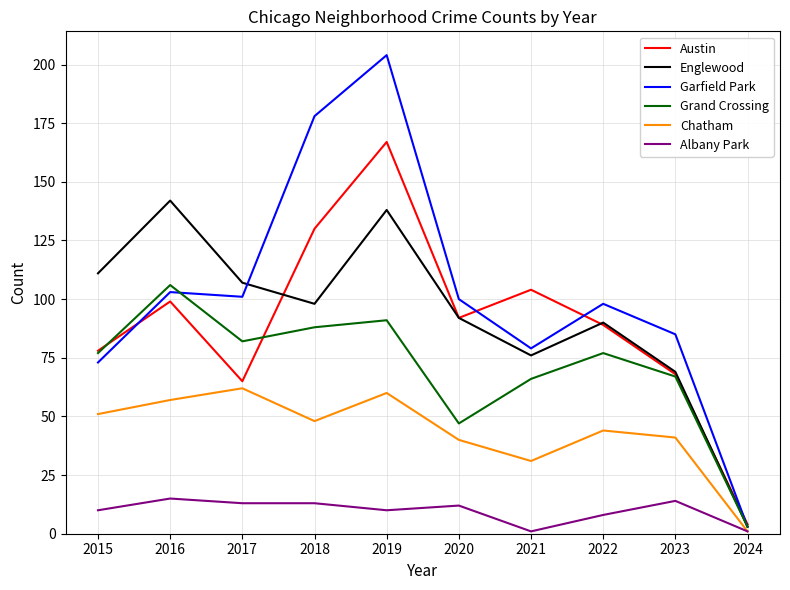

Where is the first local minimum for Austin?

2017